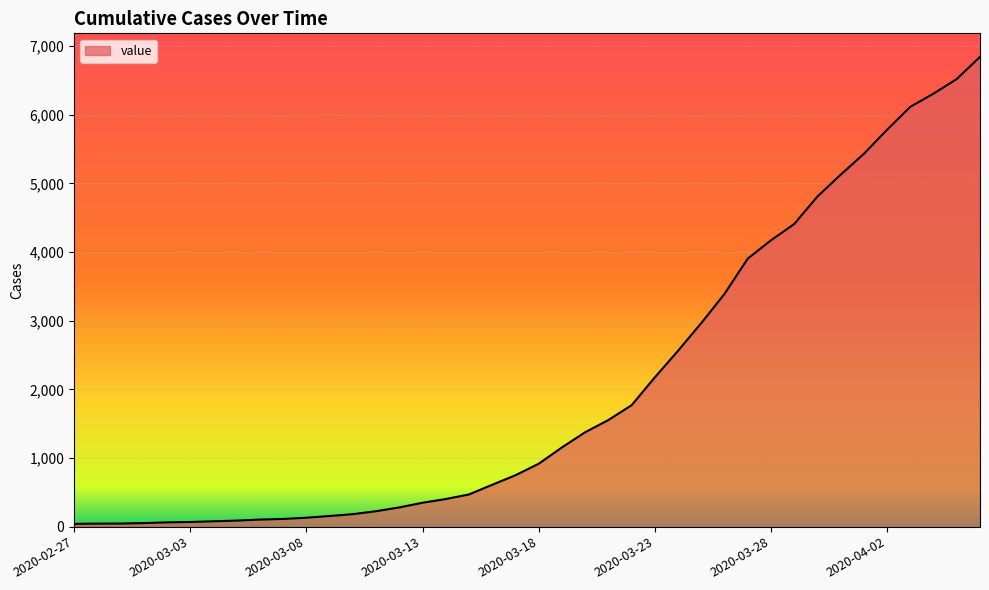

What is the maximum value shown in the chart?

6843